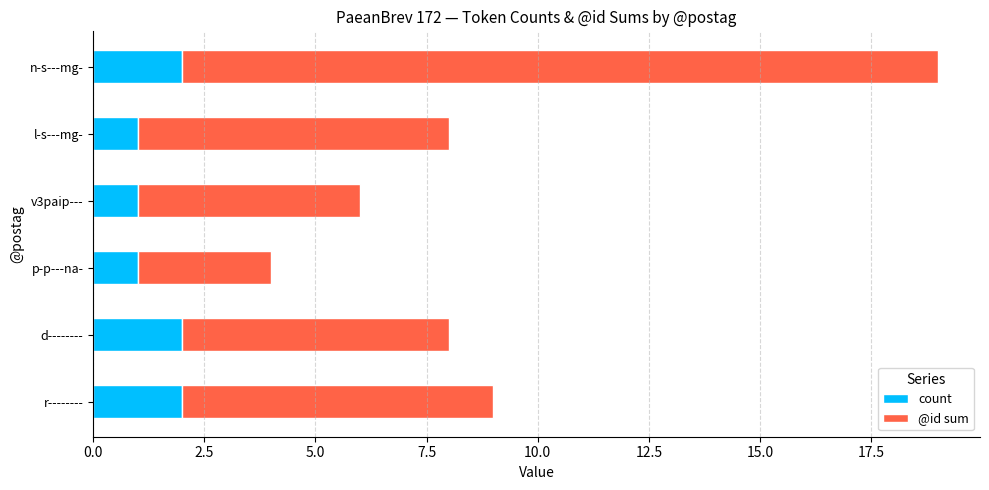

Is it true that count equals 1 at l-s---mg-?

True